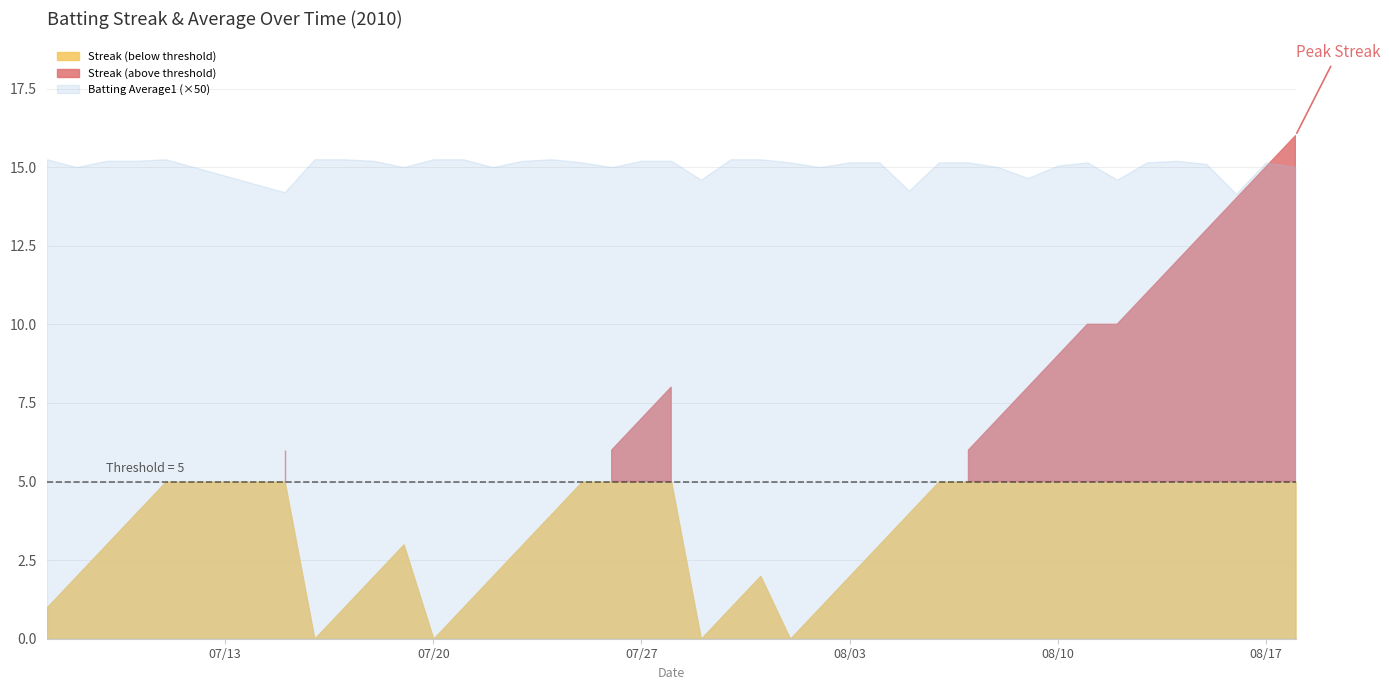

True or false: Streak and Batting Average1 cross at least once.

True